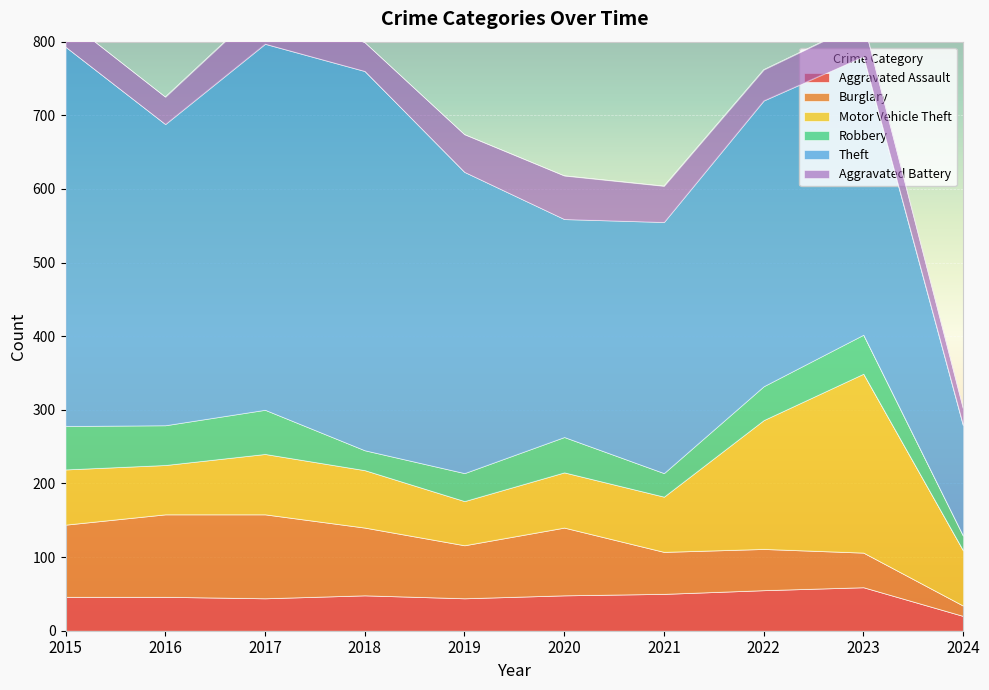

What is the difference between the maximum and minimum values in the Aggravated Assault series?

39